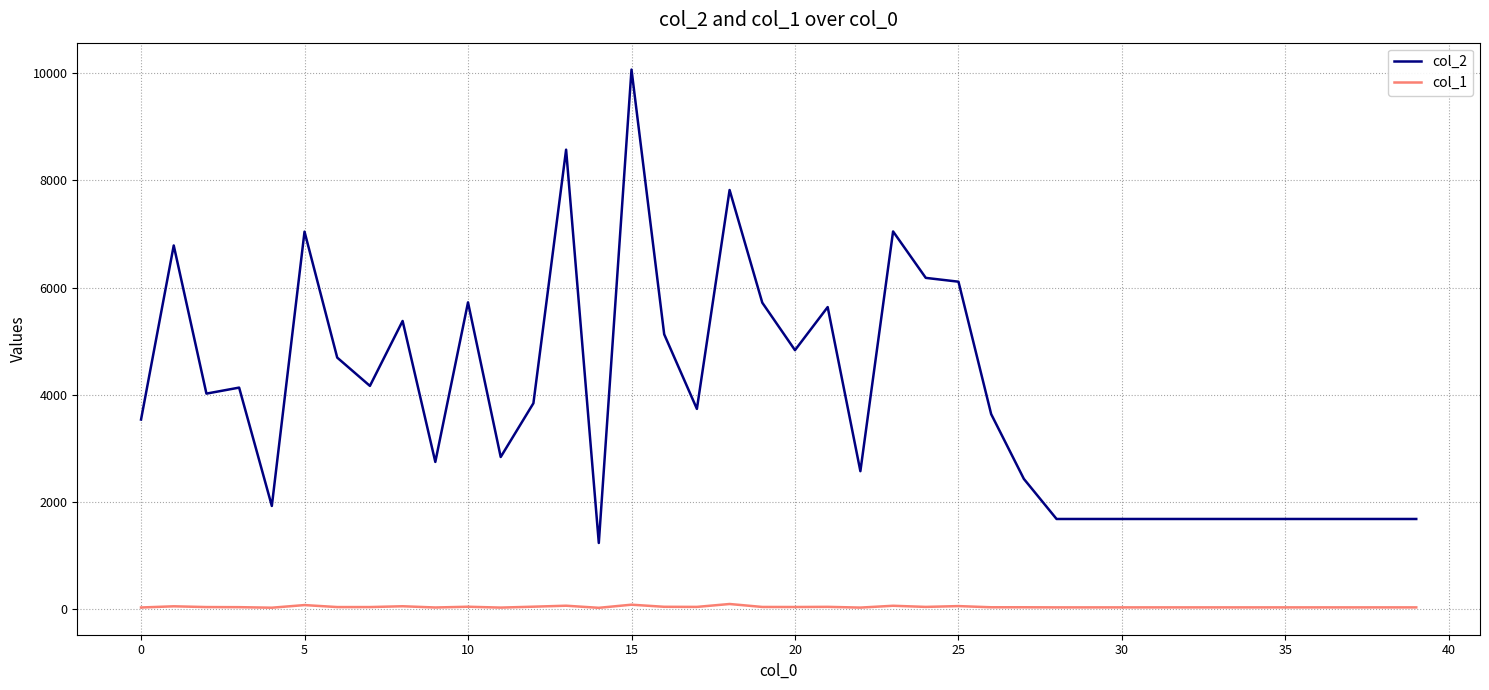

True or false: col_1 and col_2 intersect in this chart.

False